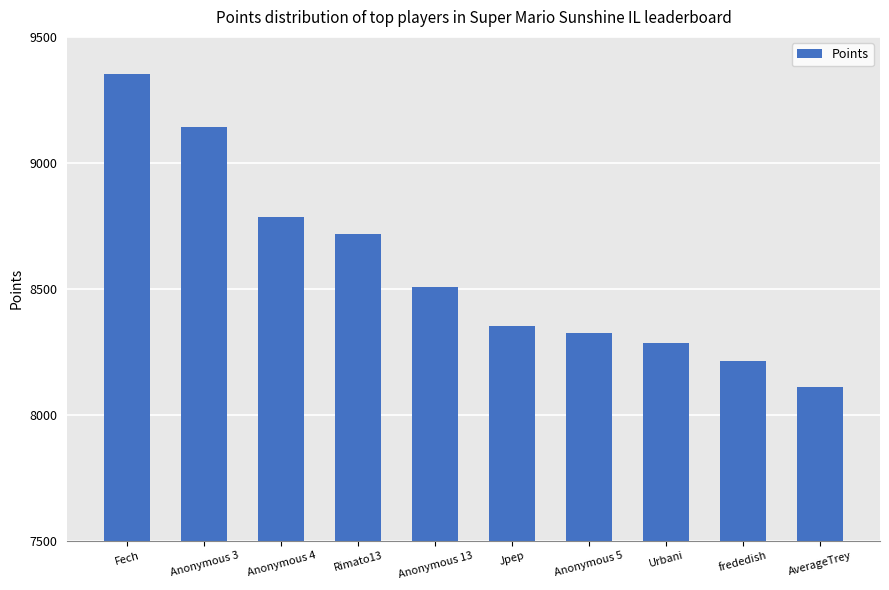

What is the average value?

8579